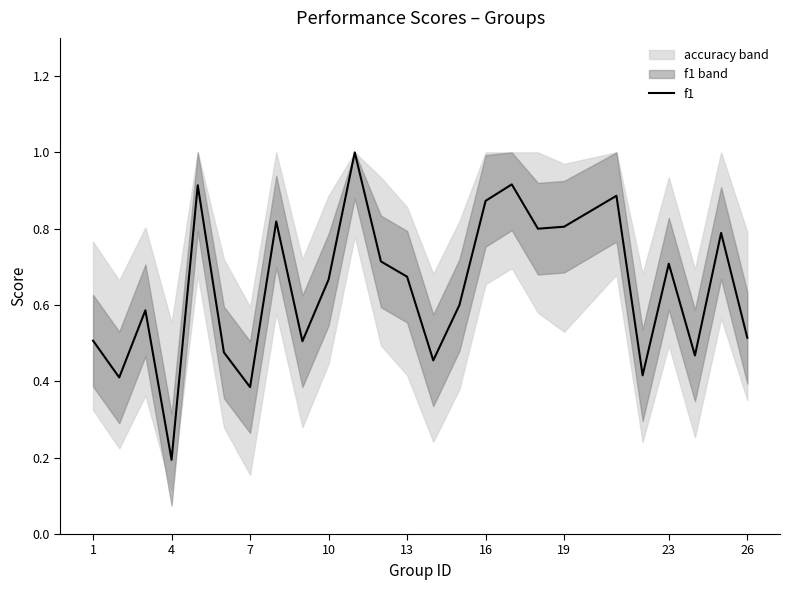

Count the values in the range 0 to 1.

25